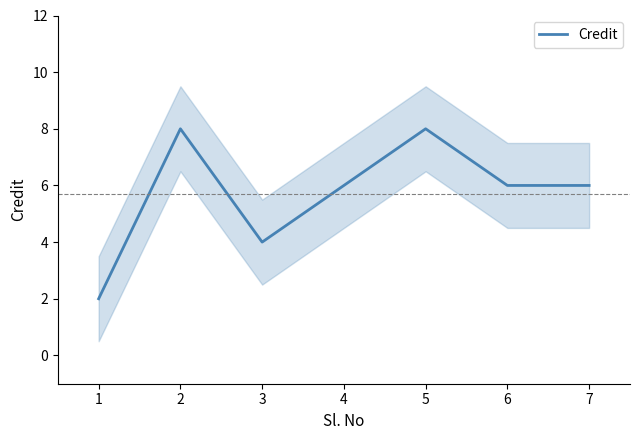

What is the value of the 2nd point from the left?

8